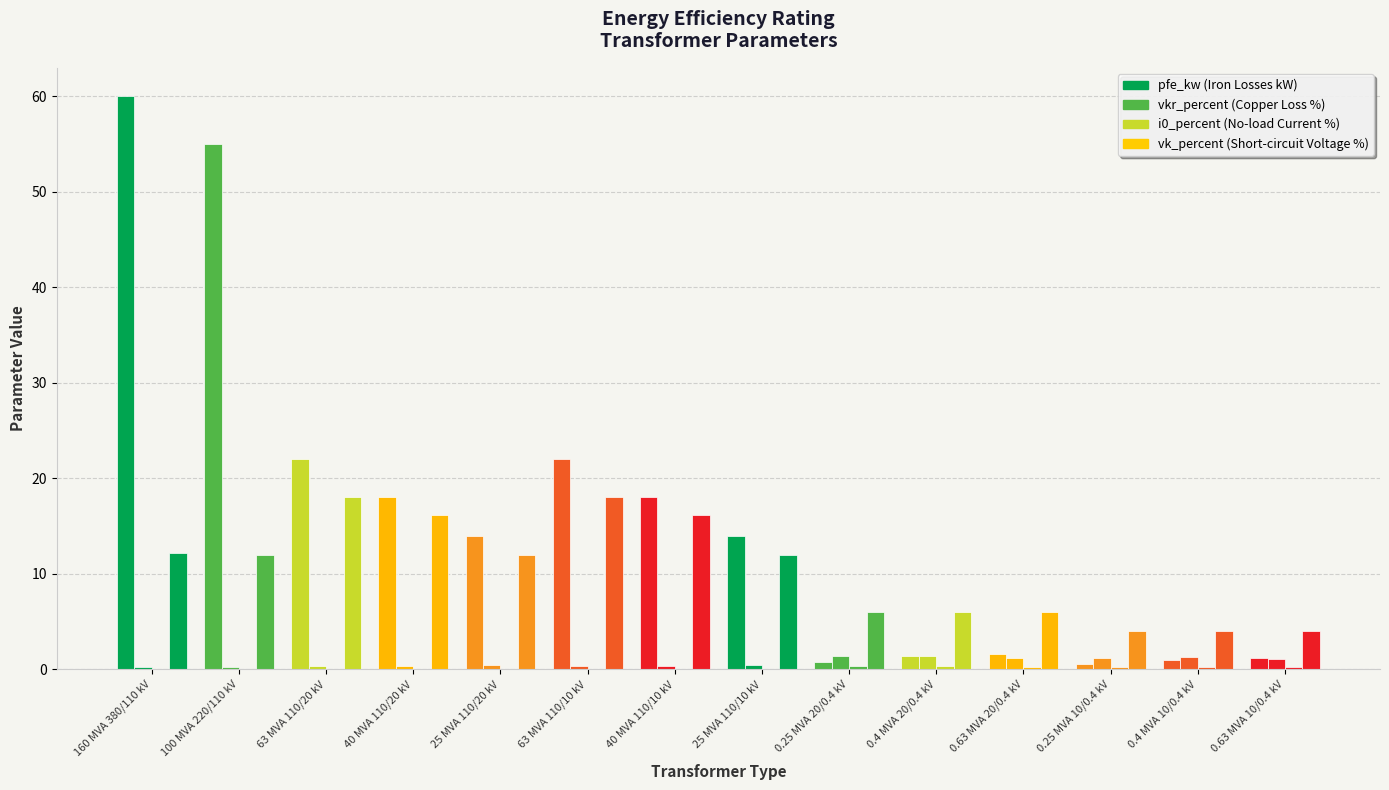

Reading right to left, list all the values displayed in this chart.

pfe_kw (Iron Losses kW): 0.63 MVA 10/0.4 kV=1.2	0.4 MVA 10/0.4 kV=0.9	0.25 MVA 10/0.4 kV=0.6	0.63 MVA 20/0.4 kV=1.6	0.4 MVA 20/0.4 kV=1.4	0.25 MVA 20/0.4 kV=0.8	25 MVA 110/10 kV=14.0	40 MVA 110/10 kV=18.0	63 MVA 110/10 kV=22.0	25 MVA 110/20 kV=14.0	40 MVA 110/20 kV=18.0	63 MVA 110/20 kV=22.0	100 MVA 220/110 kV=55.0	160 MVA 380/110 kV=60.0
vkr_percent (Copper Loss %): 0.63 MVA 10/0.4 kV=1.1	0.4 MVA 10/0.4 kV=1.3	0.25 MVA 10/0.4 kV=1.2	0.63 MVA 20/0.4 kV=1.2	0.4 MVA 20/0.4 kV=1.4	0.25 MVA 20/0.4 kV=1.4	25 MVA 110/10 kV=0.4	40 MVA 110/10 kV=0.3	63 MVA 110/10 kV=0.3	25 MVA 110/20 kV=0.4	40 MVA 110/20 kV=0.3	63 MVA 110/20 kV=0.3	100 MVA 220/110 kV=0.3	160 MVA 380/110 kV=0.2
i0_percent (No-load Current %): 0.63 MVA 10/0.4 kV=0.2	0.4 MVA 10/0.4 kV=0.2	0.25 MVA 10/0.4 kV=0.2	0.63 MVA 20/0.4 kV=0.3	0.4 MVA 20/0.4 kV=0.3	0.25 MVA 20/0.4 kV=0.3	25 MVA 110/10 kV=0.1	40 MVA 110/10 kV=0.1	63 MVA 110/10 kV=0.0	25 MVA 110/20 kV=0.1	40 MVA 110/20 kV=0.1	63 MVA 110/20 kV=0.0	100 MVA 220/110 kV=0.1	160 MVA 380/110 kV=0.1
vk_percent (Short-circuit Voltage %): 0.63 MVA 10/0.4 kV=4.0	0.4 MVA 10/0.4 kV=4.0	0.25 MVA 10/0.4 kV=4.0	0.63 MVA 20/0.4 kV=6.0	0.4 MVA 20/0.4 kV=6.0	0.25 MVA 20/0.4 kV=6.0	25 MVA 110/10 kV=12.0	40 MVA 110/10 kV=16.2	63 MVA 110/10 kV=18.0	25 MVA 110/20 kV=12.0	40 MVA 110/20 kV=16.2	63 MVA 110/20 kV=18.0	100 MVA 220/110 kV=12.0	160 MVA 380/110 kV=12.2